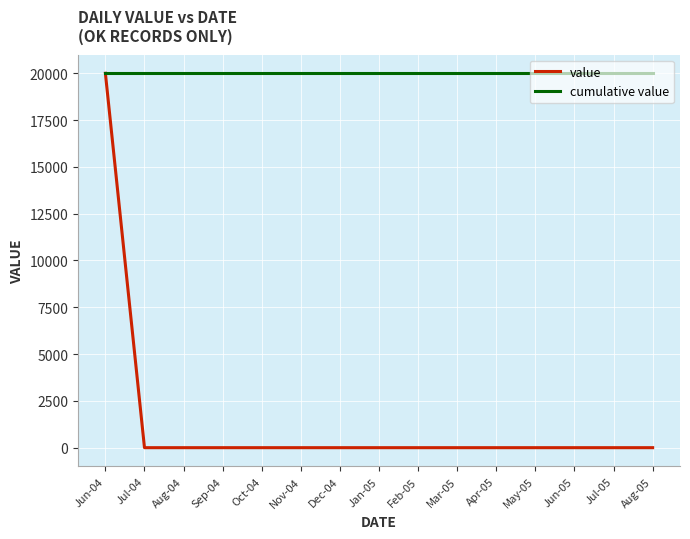

What is the average value of the value series?

1333